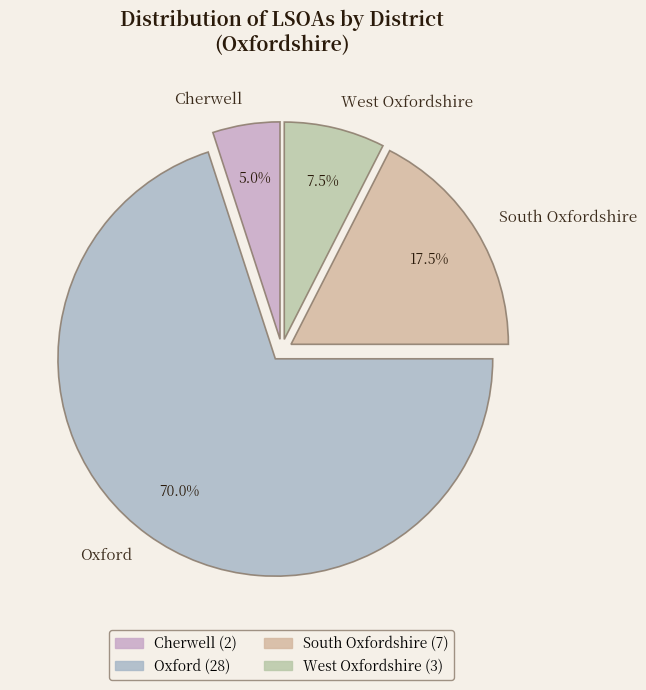

Which category has the smallest portion of the pie?

Cherwell